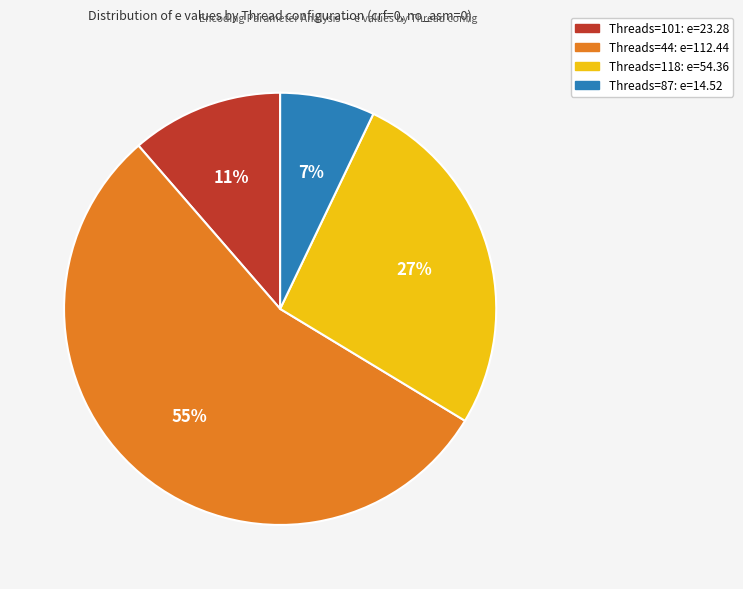

To the nearest percent, what is the difference between the largest and smallest slice percentages?

48%